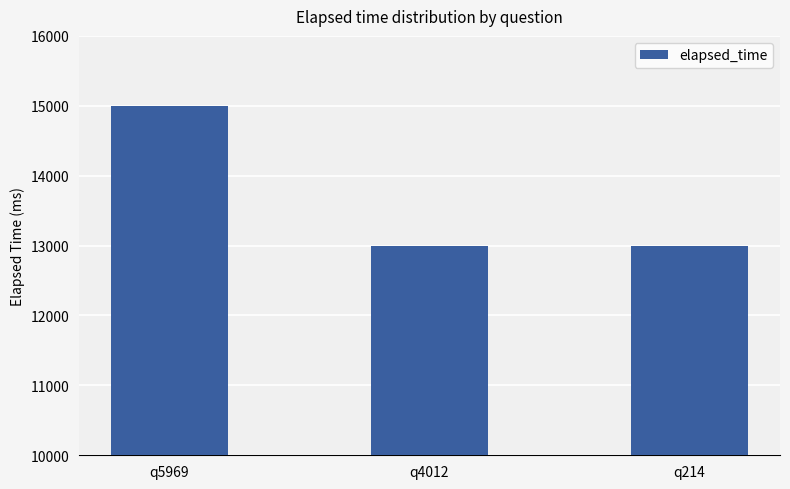

What is the greatest value displayed?

15000